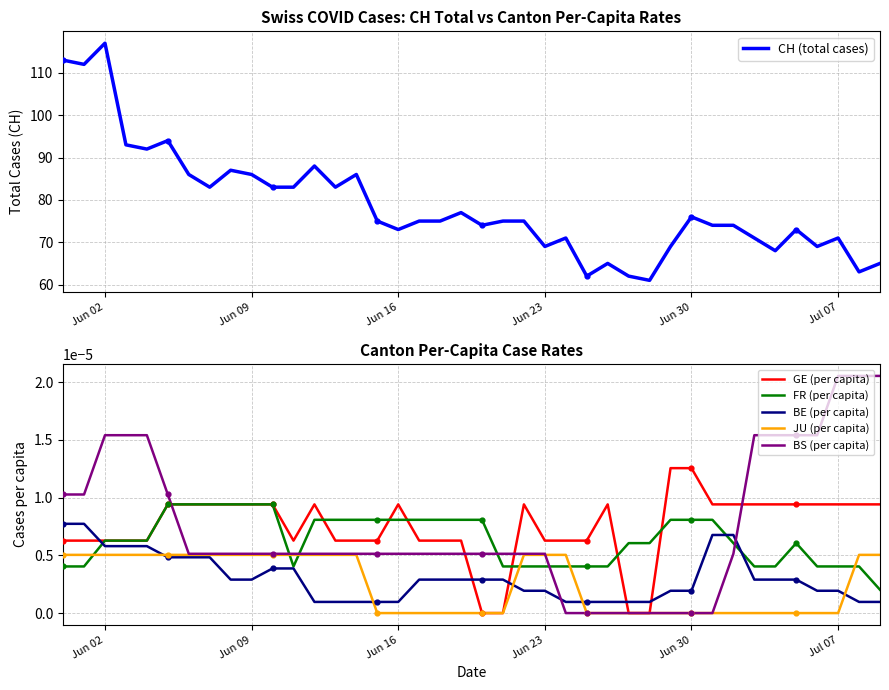

Which series reaches the maximum Y coordinate?

CH (total cases)